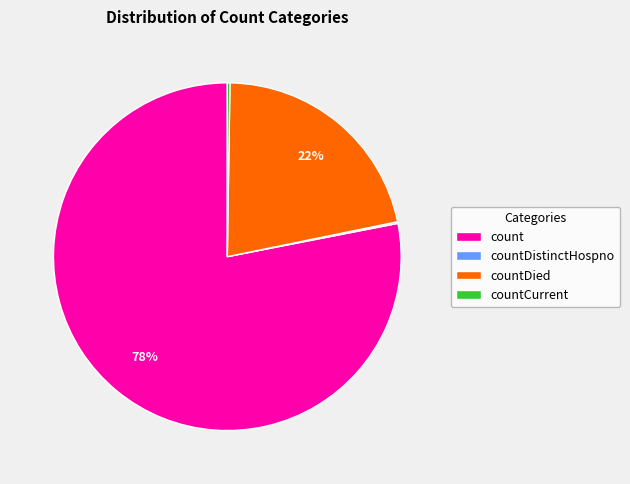

To the nearest percent, what percentage of the pie is count?

78%